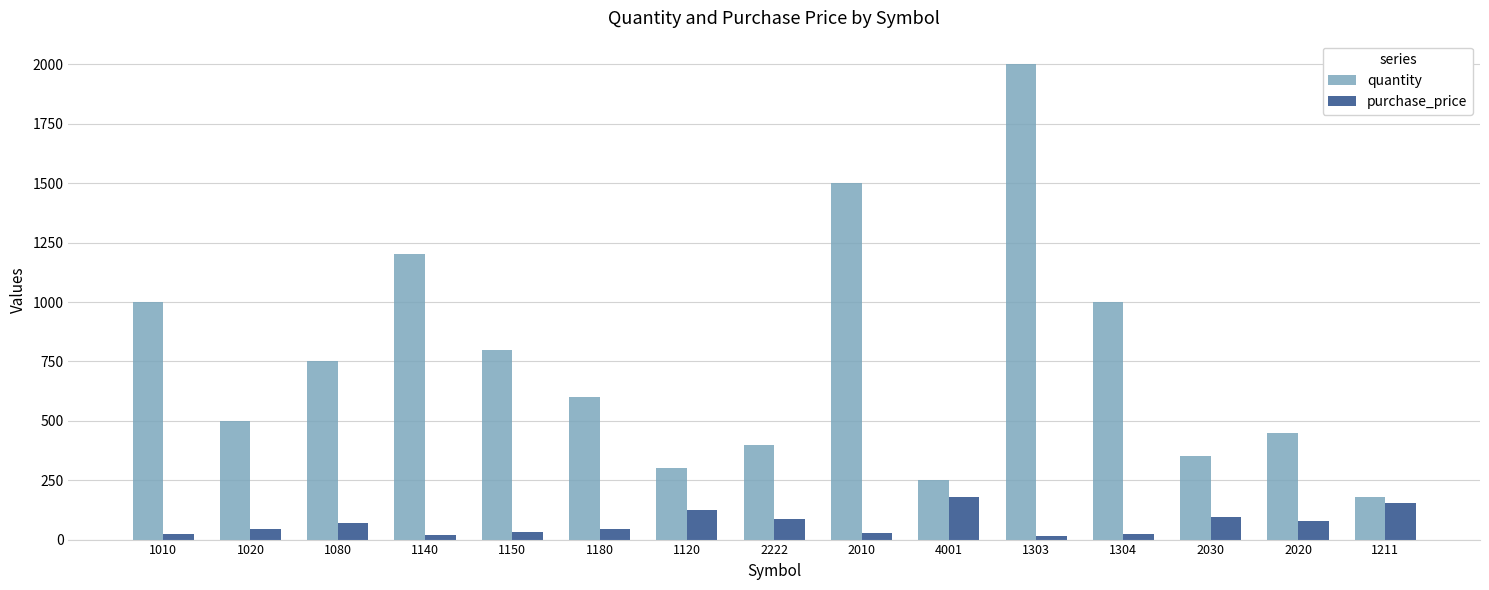

True or false: purchase_price has a value of 32.4 at 1150.

True